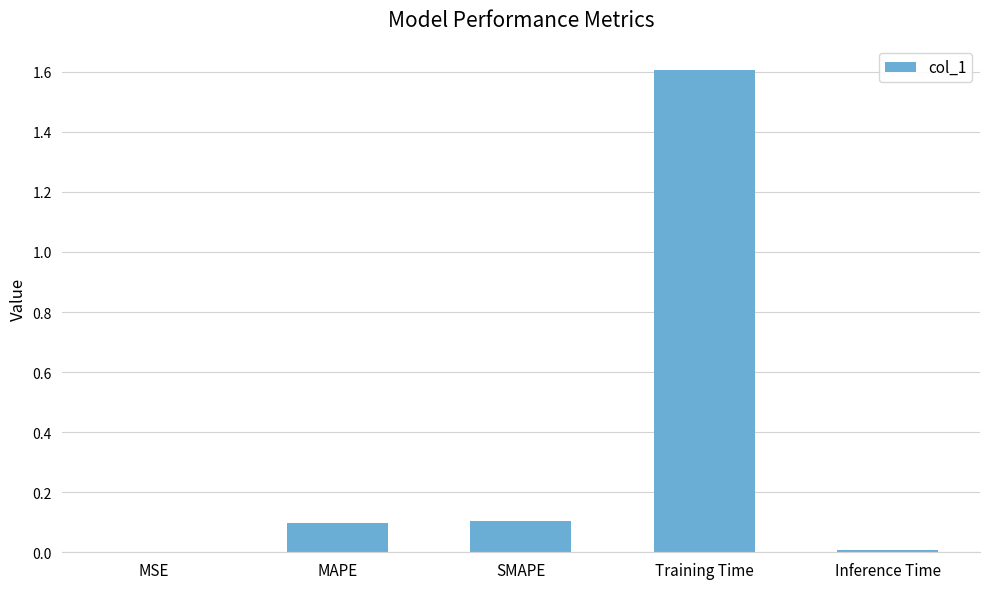

Is it true that the value at Inference Time is 0.0?

True